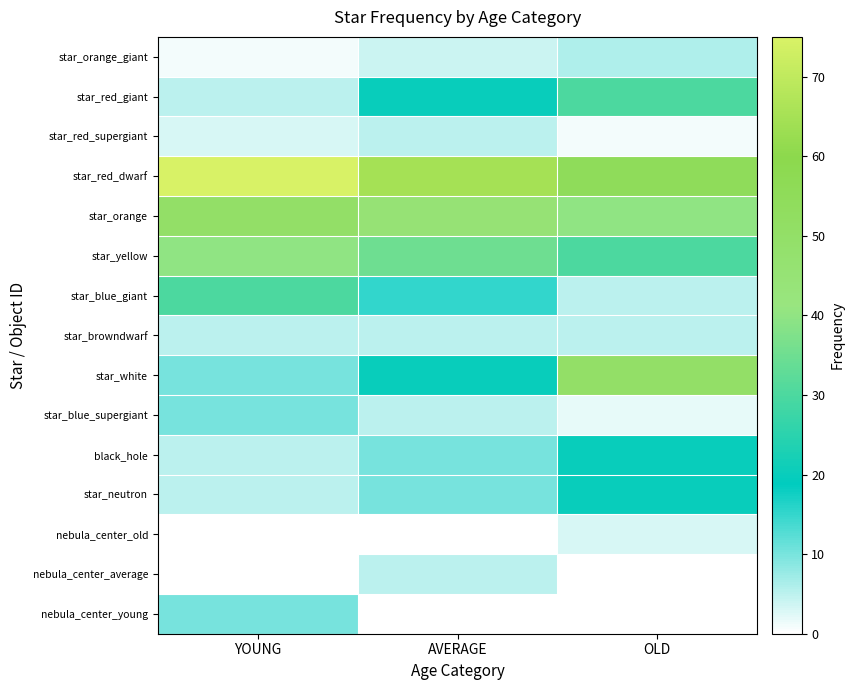

Reading right to left, extract all data points from this chart.

star_orange_giant: OLD=6	AVERAGE=4	YOUNG=1
star_red_giant: OLD=30	AVERAGE=20	YOUNG=5
star_red_supergiant: OLD=1	AVERAGE=5	YOUNG=3
star_red_dwarf: OLD=55	AVERAGE=65	YOUNG=75
star_orange: OLD=40	AVERAGE=45	YOUNG=50
star_yellow: OLD=30	AVERAGE=35	YOUNG=40
star_blue_giant: OLD=5	AVERAGE=15	YOUNG=30
star_browndwarf: OLD=5	AVERAGE=5	YOUNG=5
star_white: OLD=50	AVERAGE=20	YOUNG=10
star_blue_supergiant: OLD=2	AVERAGE=5	YOUNG=10
black_hole: OLD=20	AVERAGE=10	YOUNG=5
star_neutron: OLD=20	AVERAGE=10	YOUNG=5
nebula_center_old: OLD=3	AVERAGE=0	YOUNG=0
nebula_center_average: OLD=0	AVERAGE=5	YOUNG=0
nebula_center_young: OLD=0	AVERAGE=0	YOUNG=10